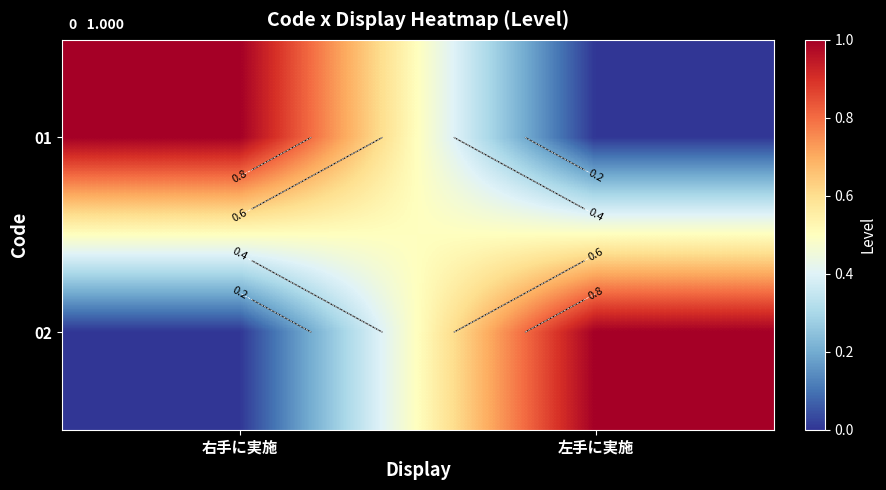

Which series has the largest total across all categories?

01